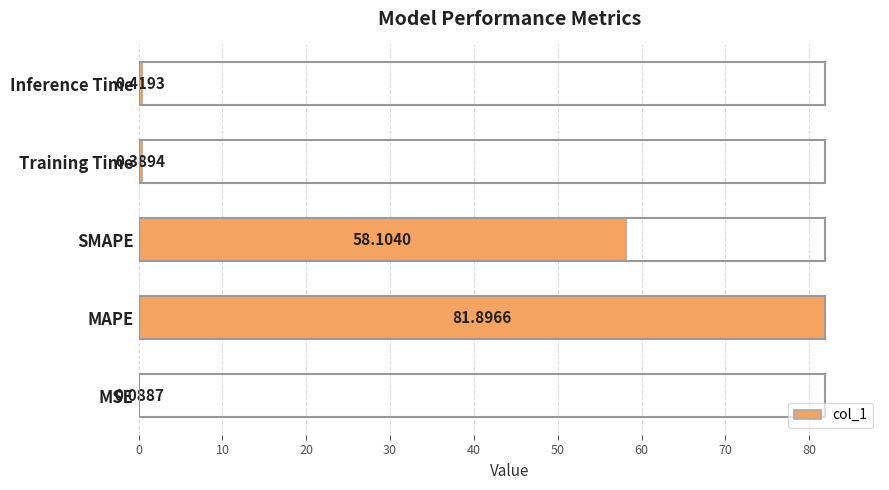

Which has a higher value, MSE or Inference Time?

Inference Time